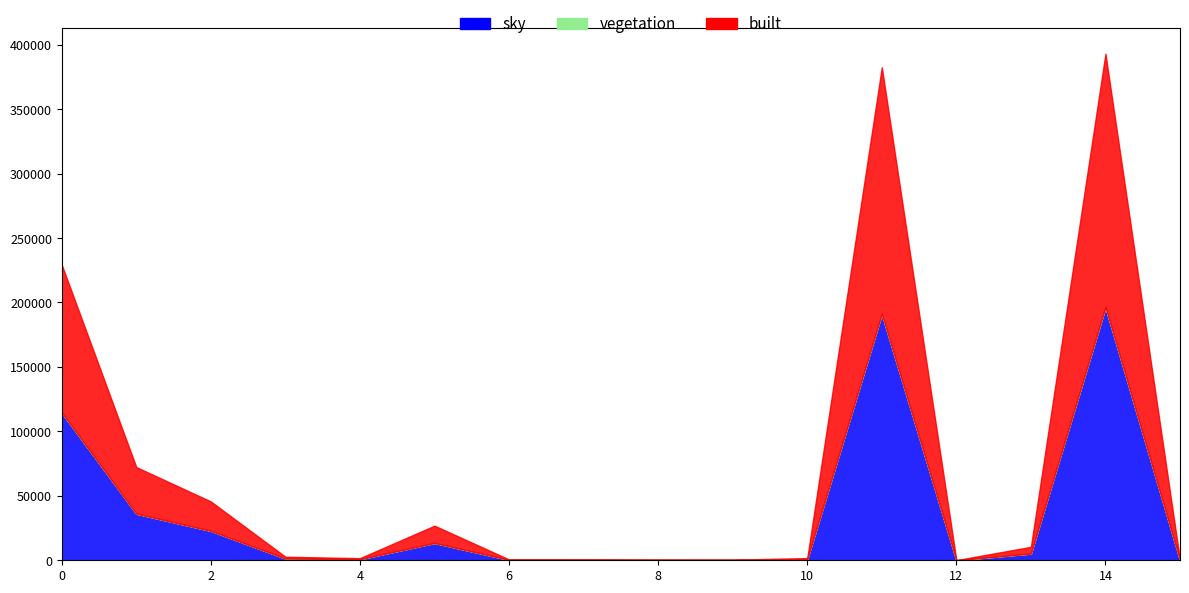

True or false: Polled has a value of 5923 at Unnamed: 6.

False